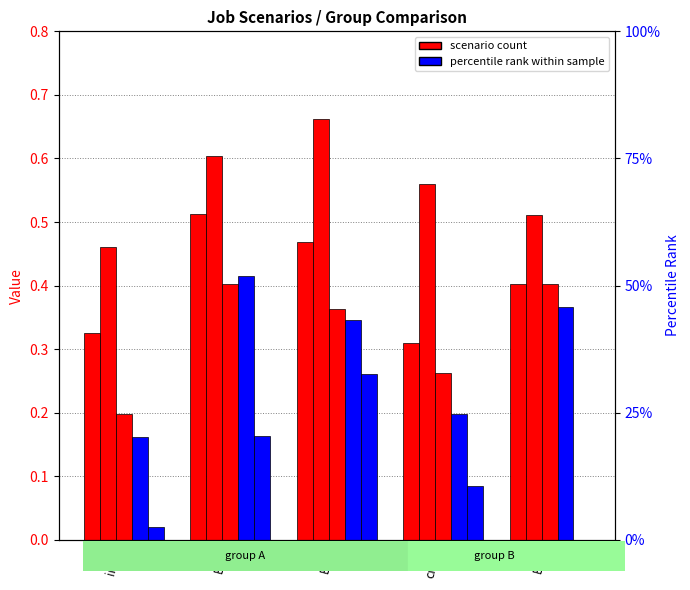

How many bars are there in each group?

5